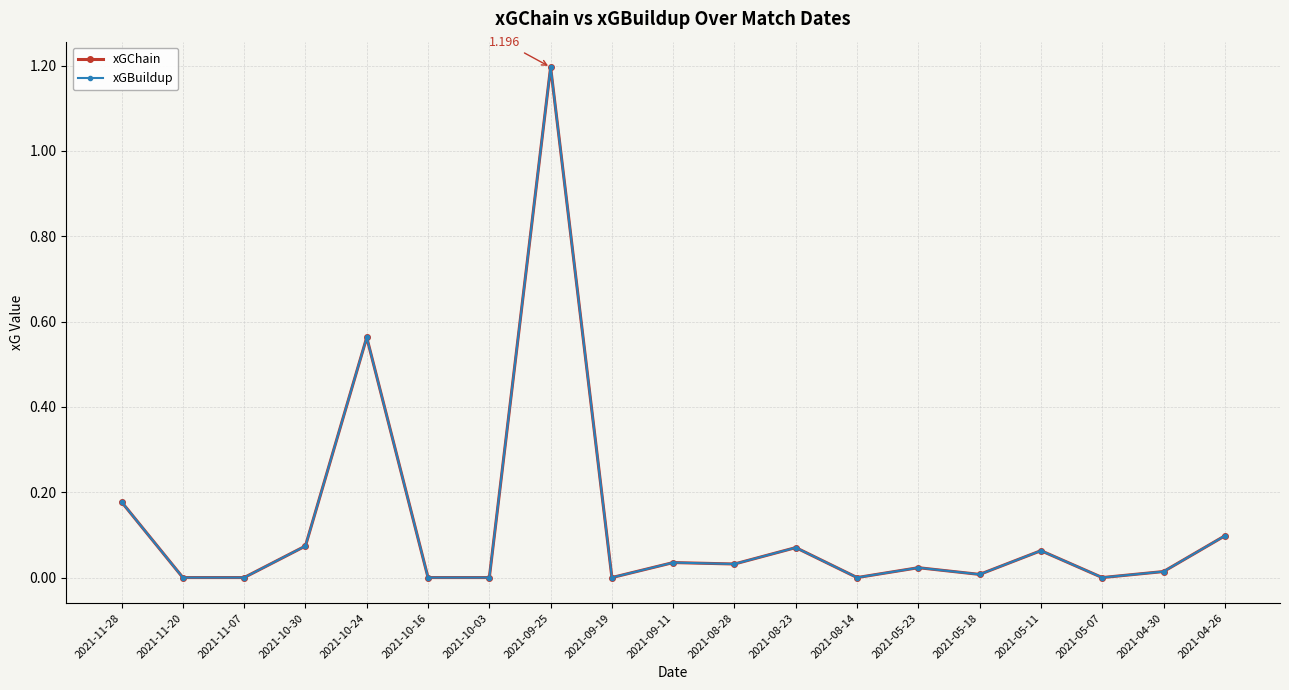

How many interior local peaks does the xGChain series have?

6